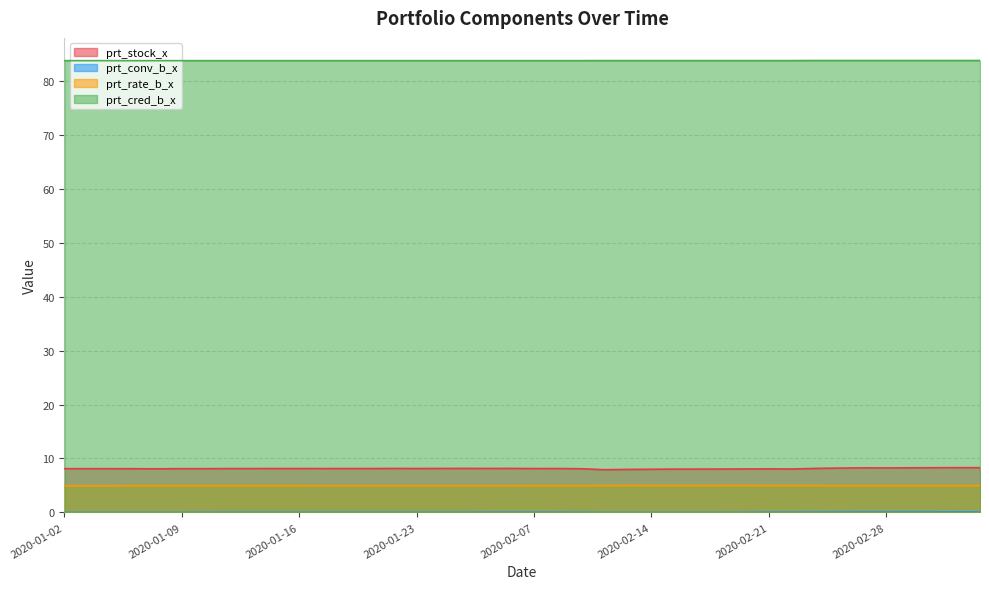

What is the approximate value of prt_stock_x at 2020-02-07?

8.1